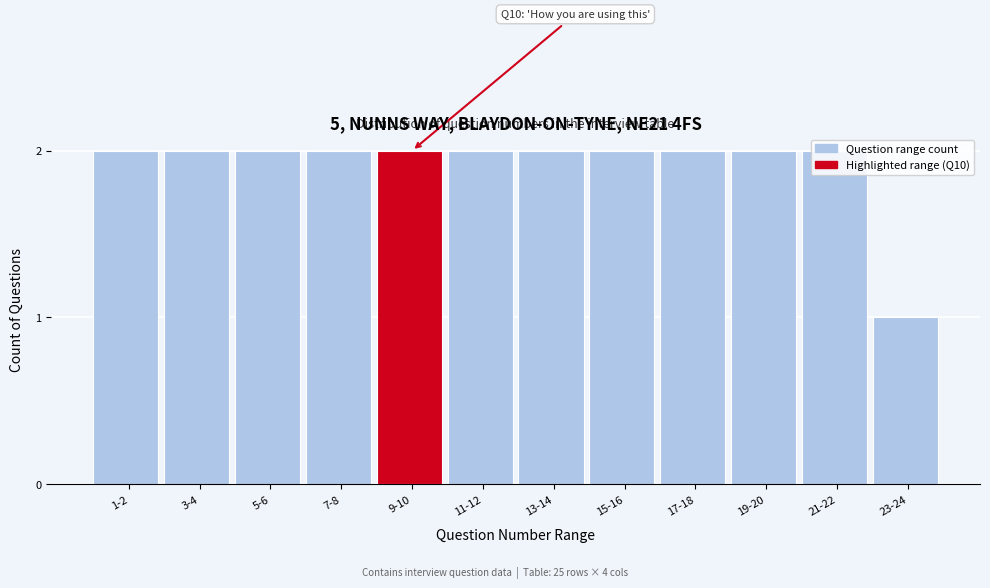

At which category does the chart reach its minimum across all series?

23-24